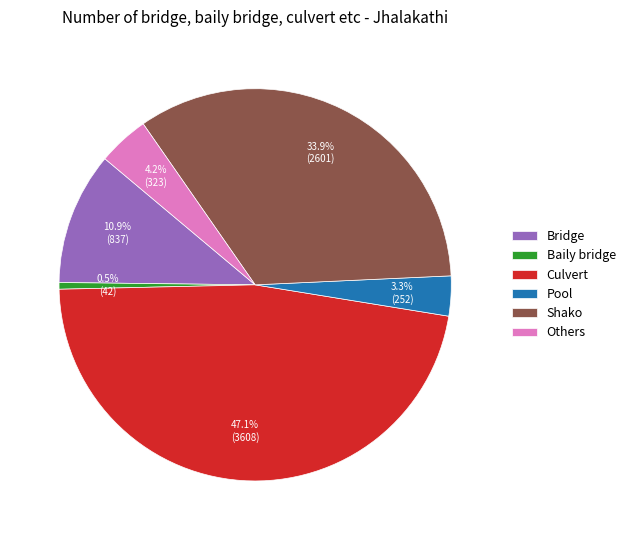

Is it true that Bridge is 18% of the pie?

False